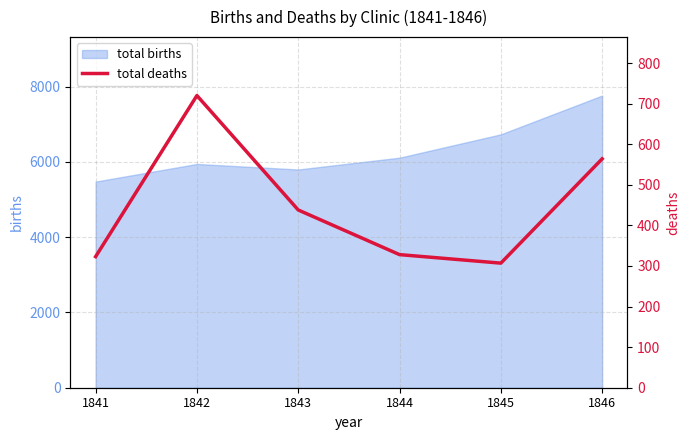

How many points are higher than both their immediate neighbors (excluding endpoints)?

1